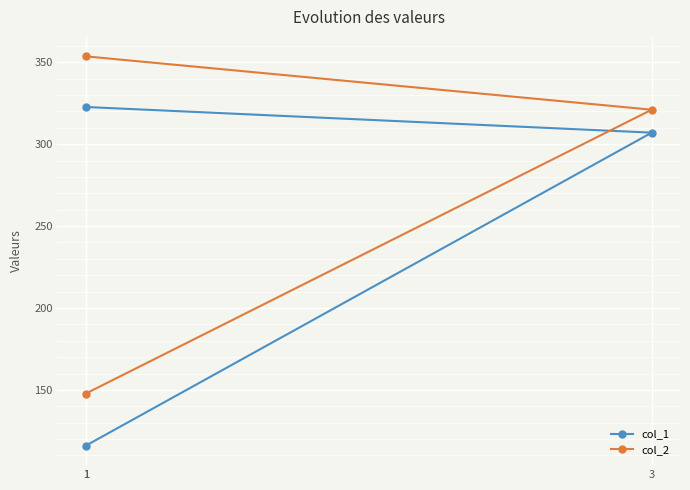

Count the number of data series in this chart.

2